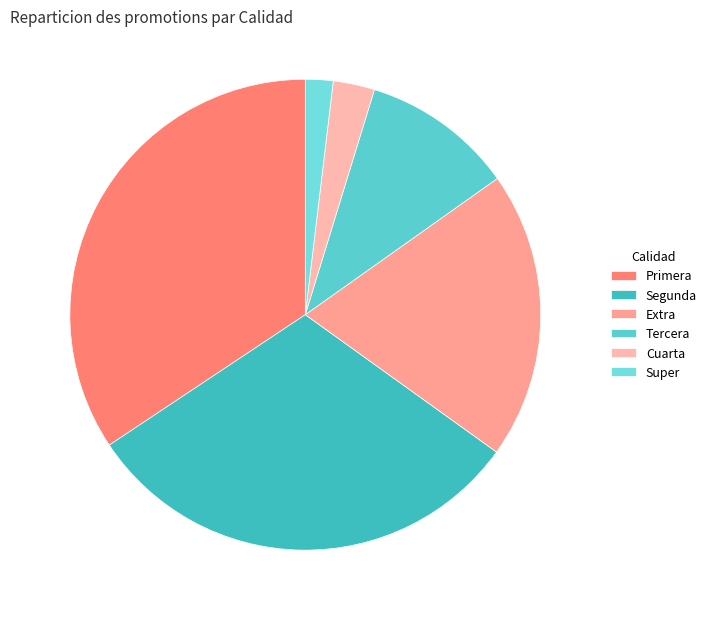

Count the number of slices in the pie.

6